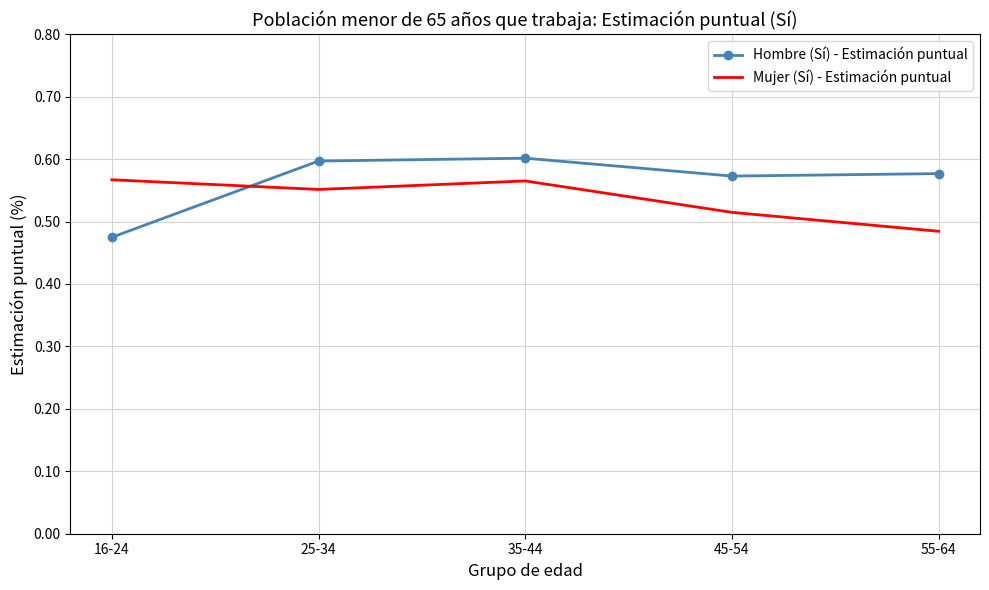

True or false: Mujer (Sí) - Estimación puntual has a value of 0.6 at 16-24.

True